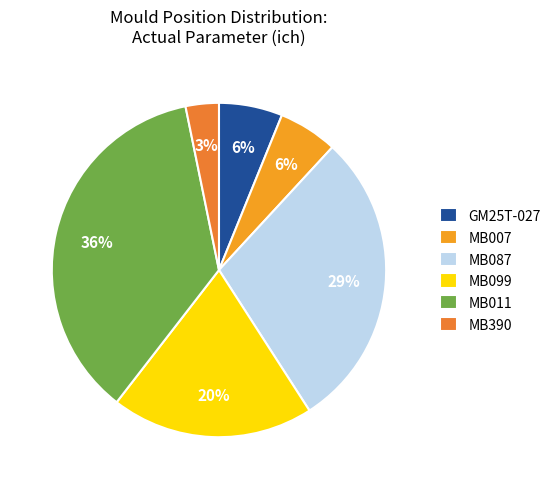

To the nearest percent, what is the average slice percentage?

17%